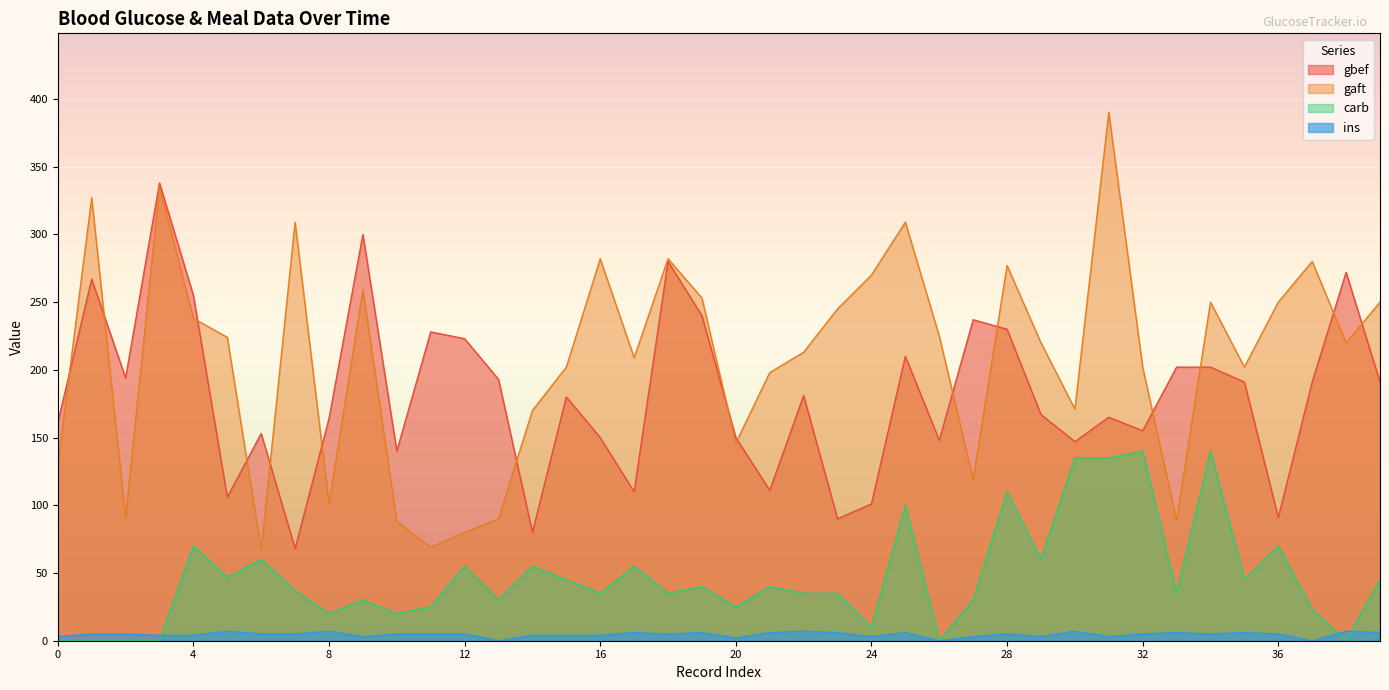

At which category is the sum across all series the highest?

31